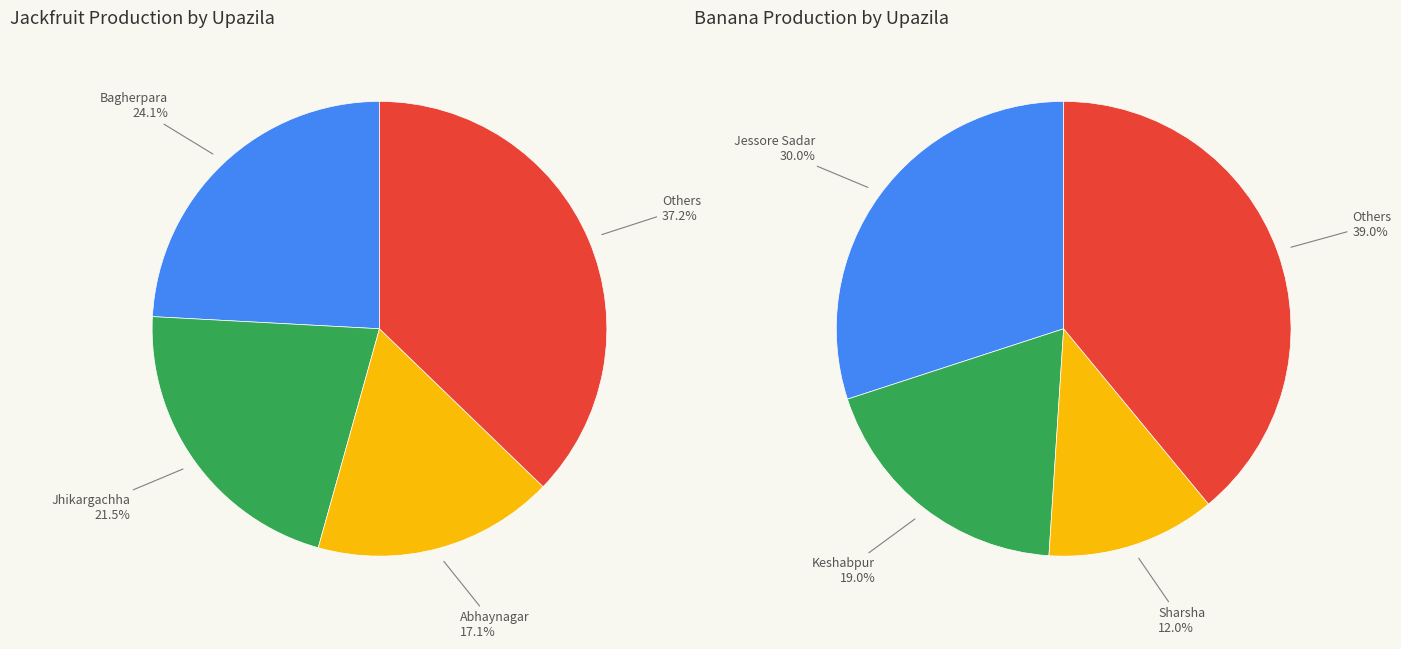

How many segments does this pie chart have?

8